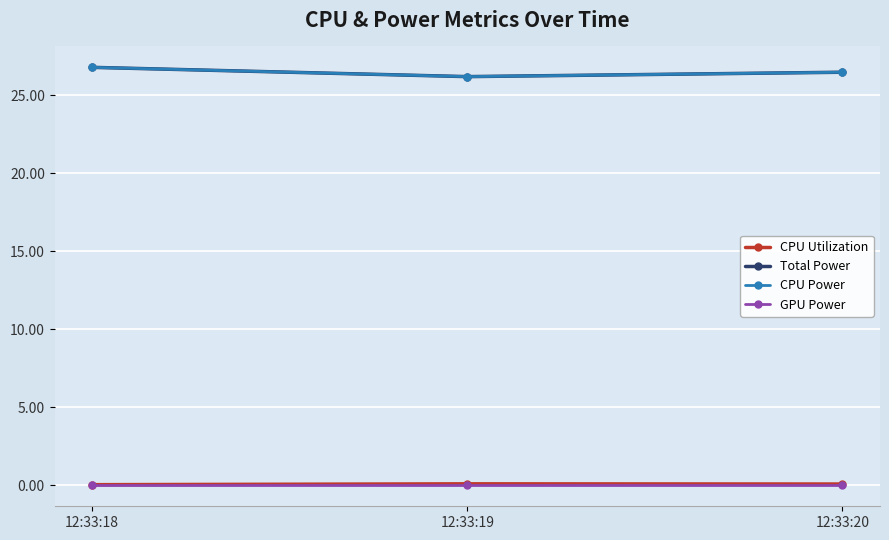

Is the value of GPU Power at 12:33:18 greater than the value of CPU Power at 12:33:20?

No